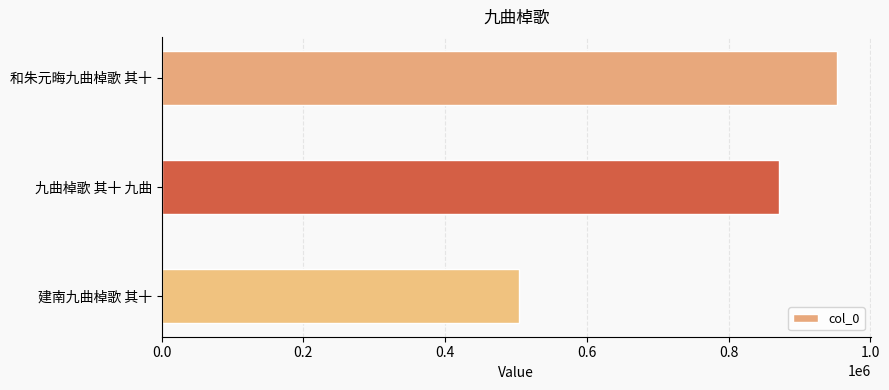

Reading top to bottom, list all the values displayed in this chart.

953392	870487	504817